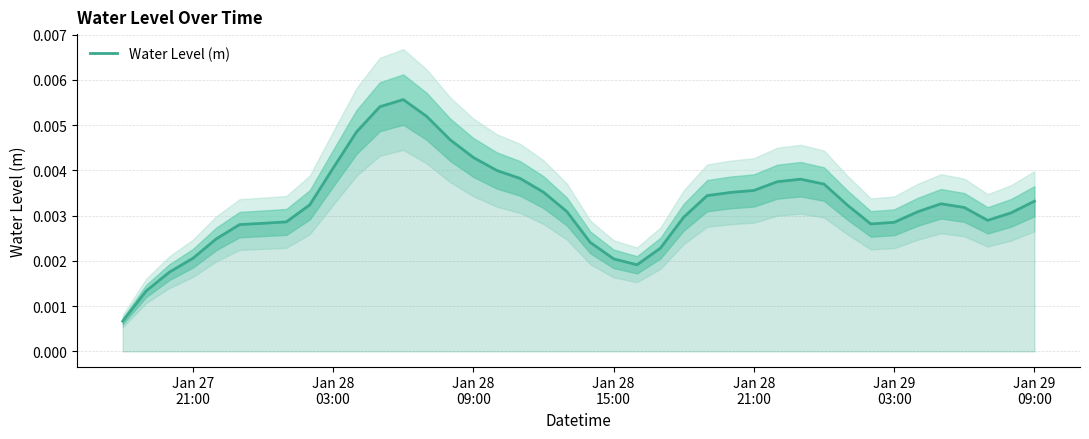

Count the values in the range 0 to 1.

40